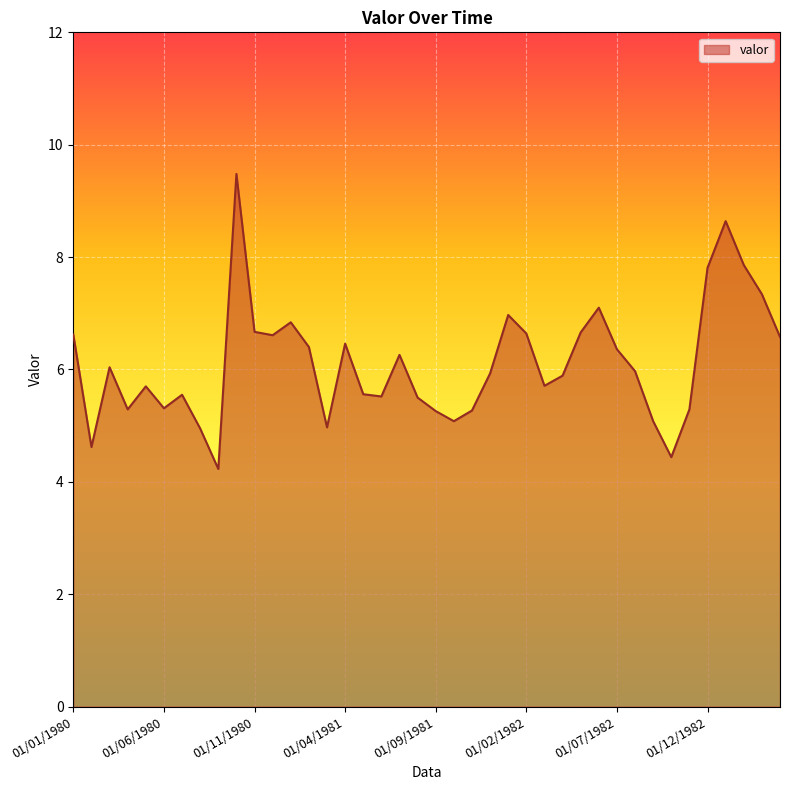

What is the maximum value shown in the chart?

9.5